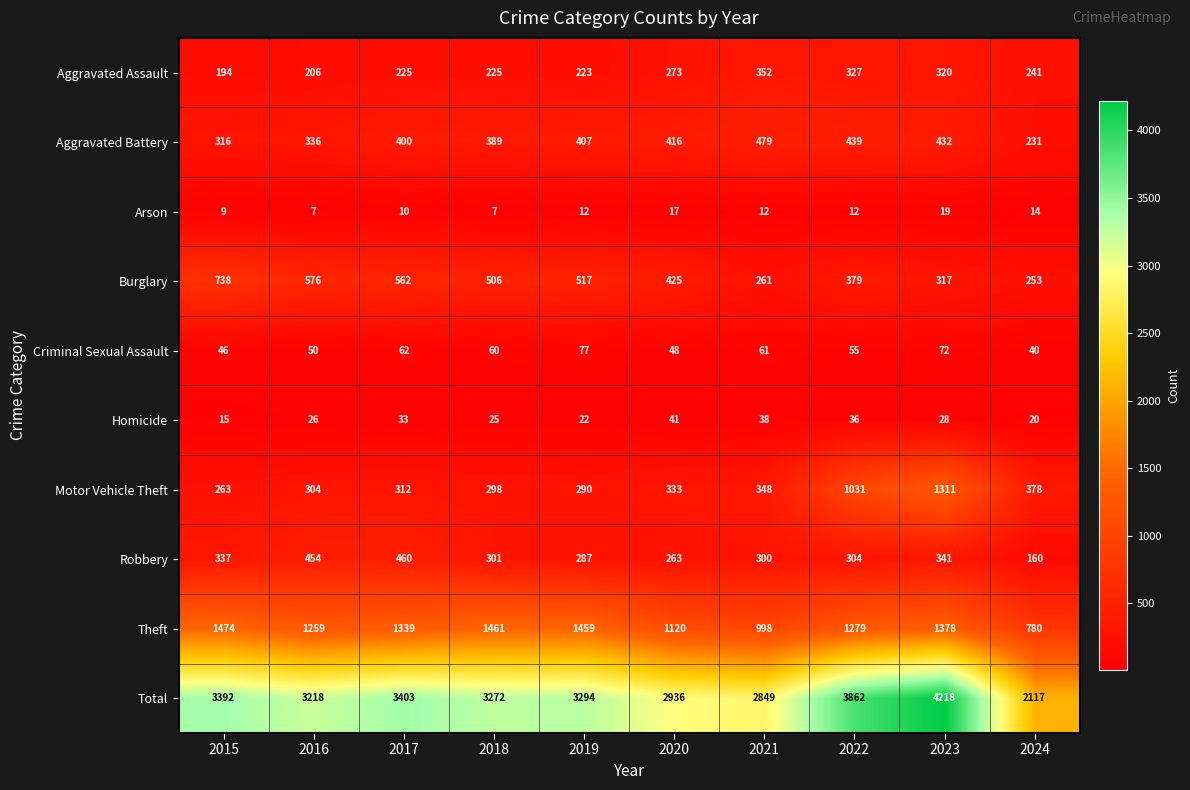

Which series has the widest spread of values?

Total